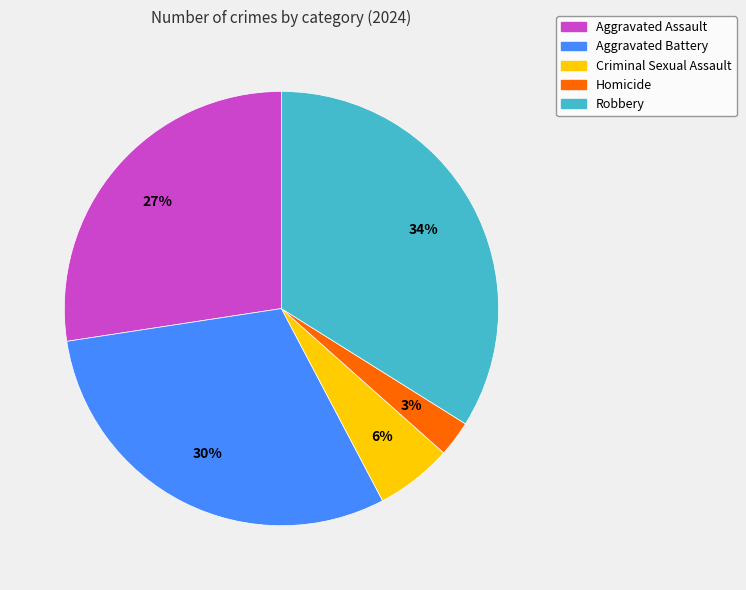

To the nearest percent, what is the average slice percentage?

20%